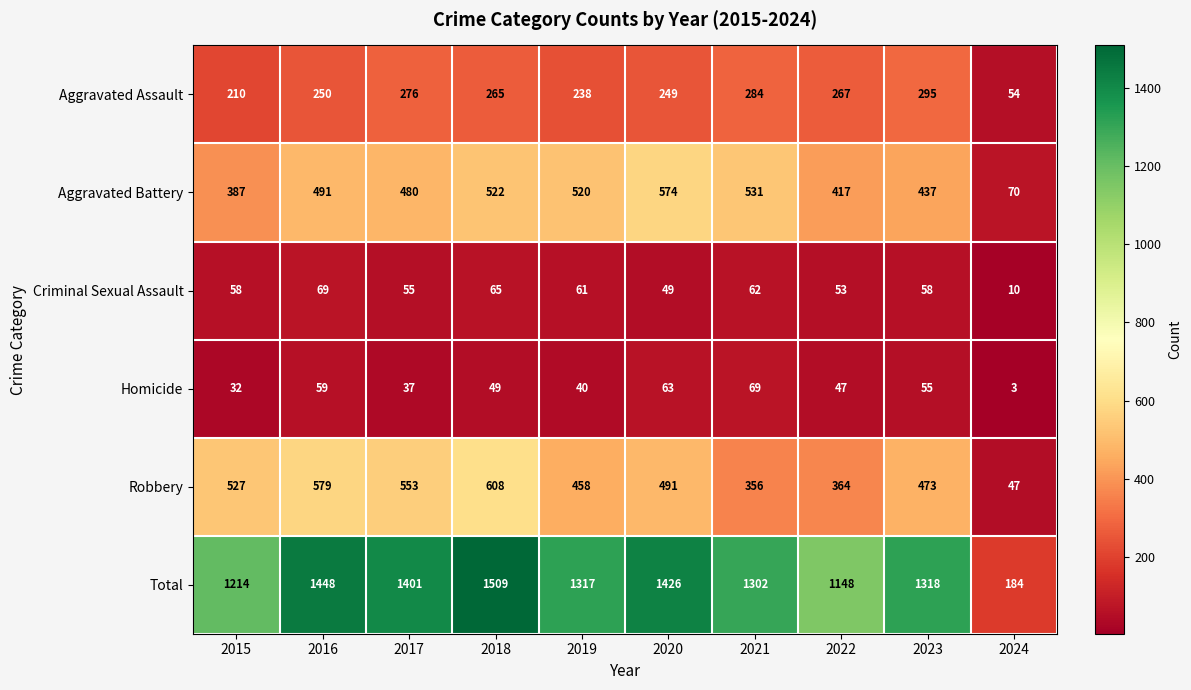

Which series has the largest total across all categories?

Total